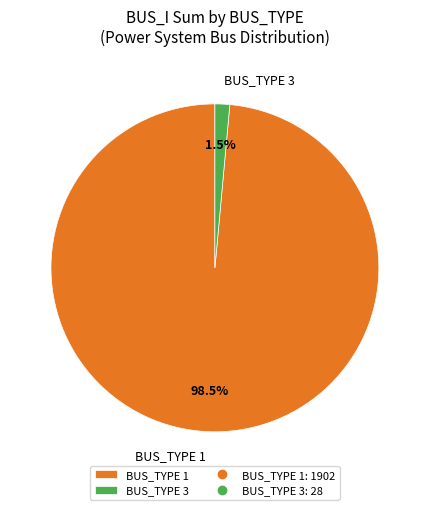

How much of the chart is everything except BUS_TYPE 1?

1.5%